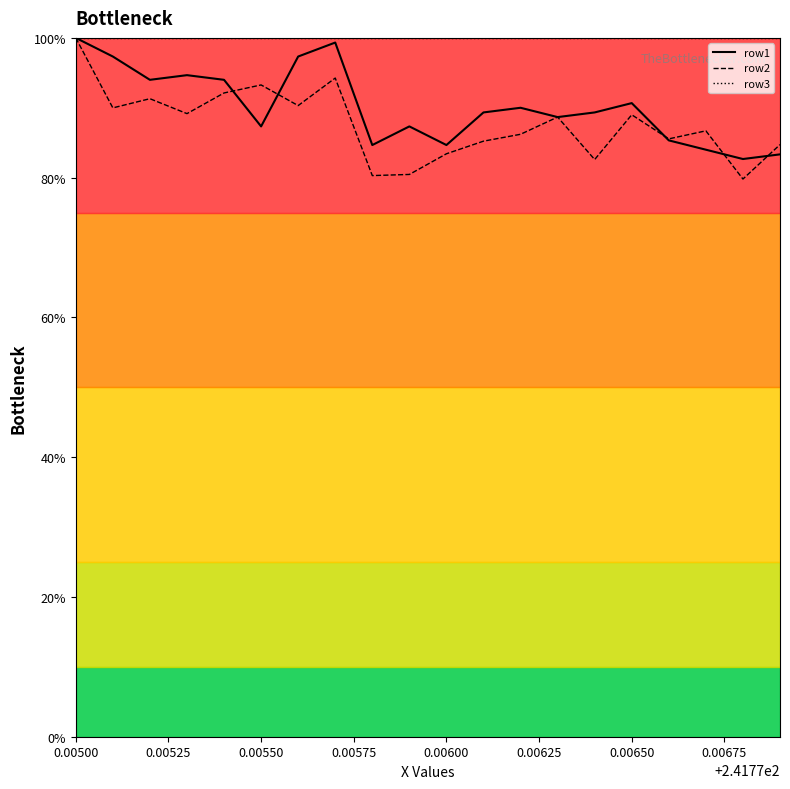

What is the lowest value of the row1 series?

82.7